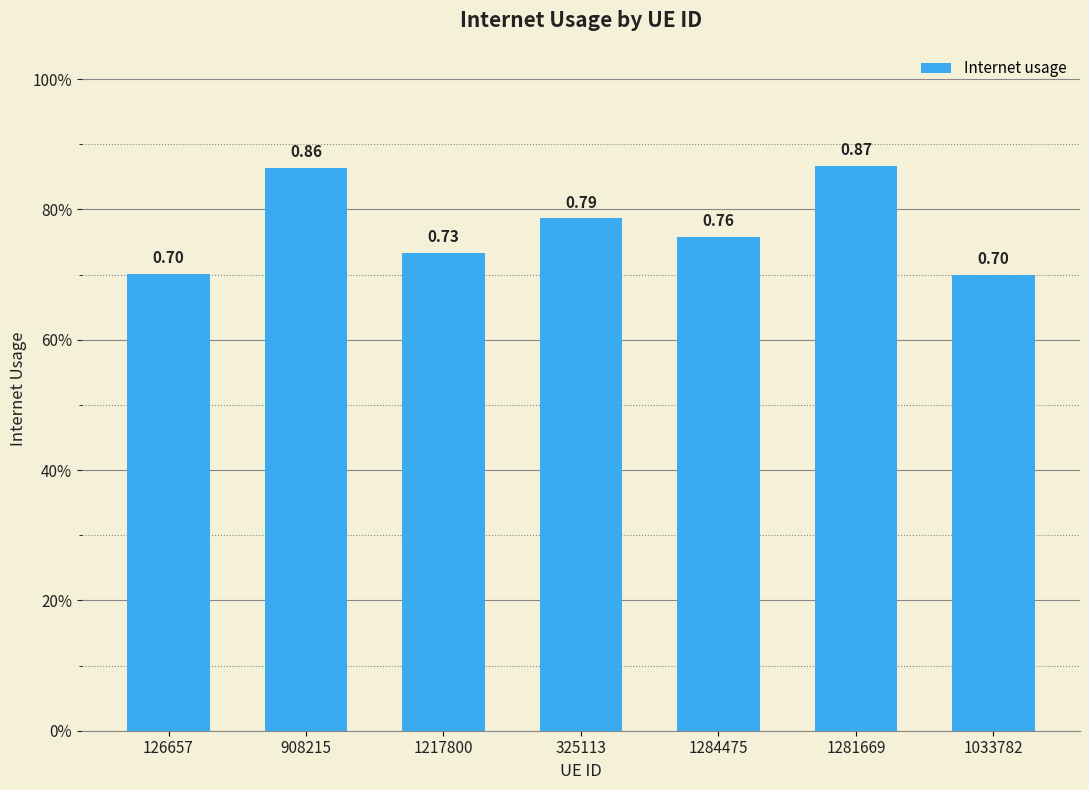

Does the chart contain any negative values?

No